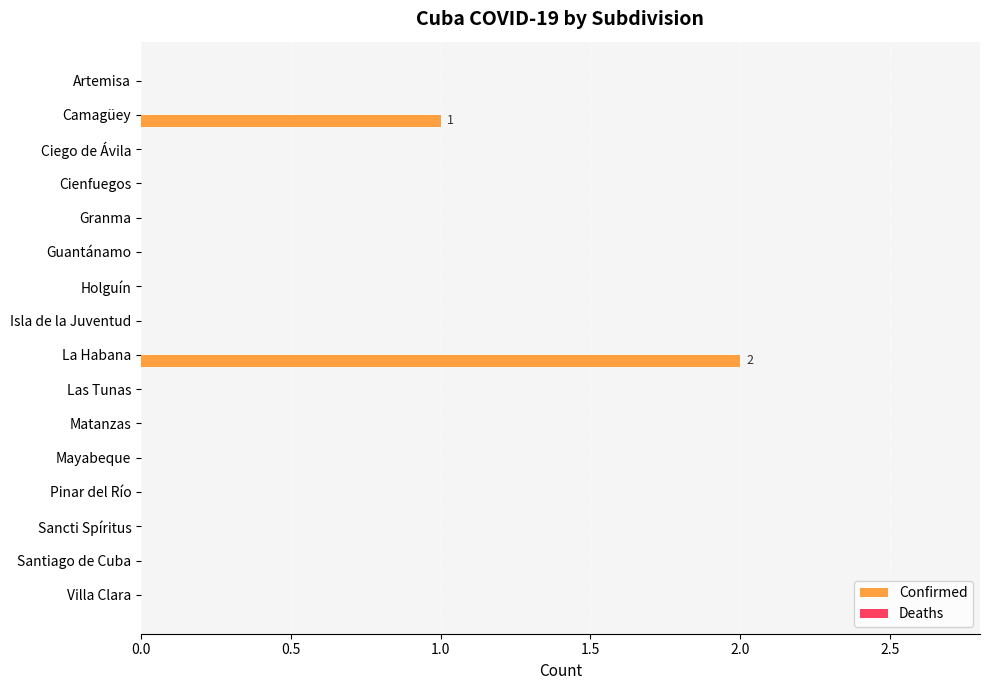

Is it true that the value at Sancti Spíritus is -1?

False